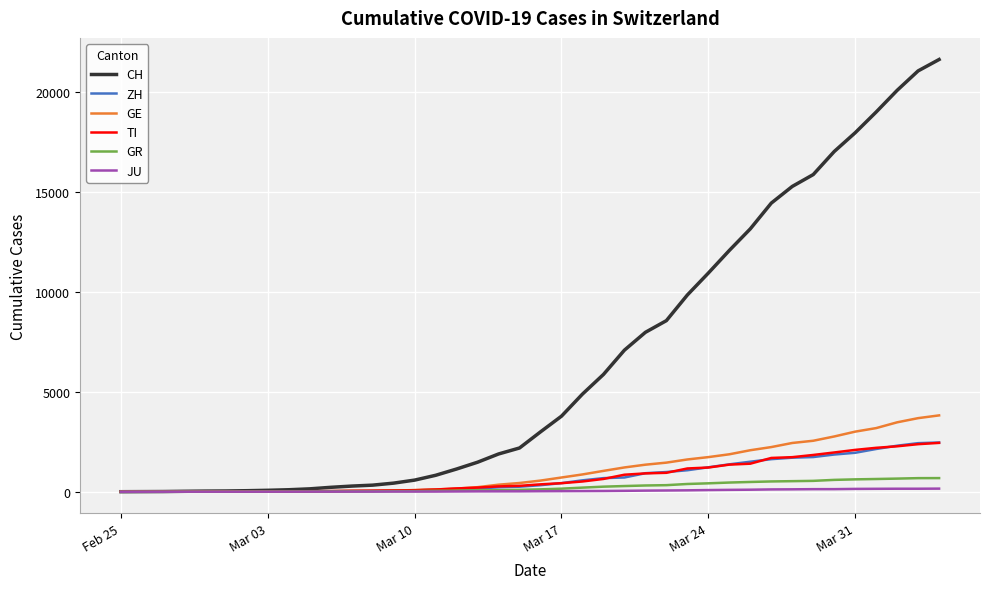

What is the maximum value shown in the chart?

21617